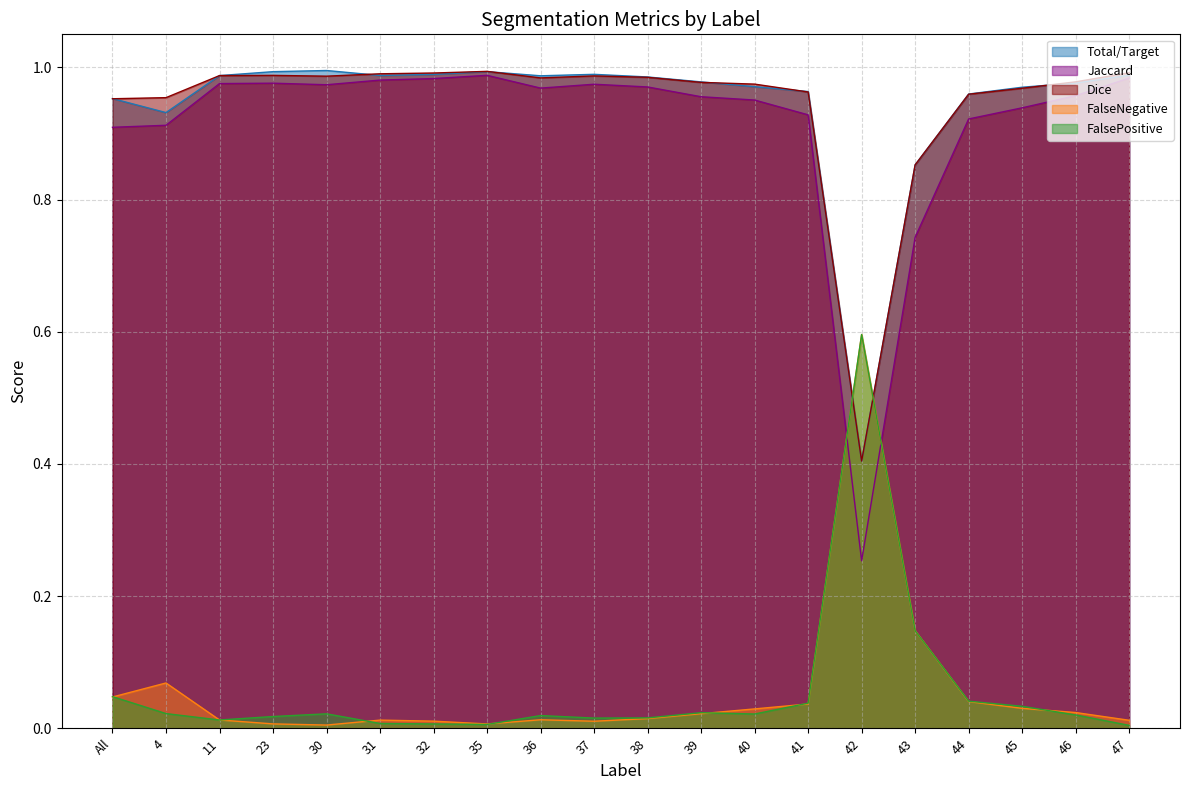

Which category has the lowest value across all series?

47